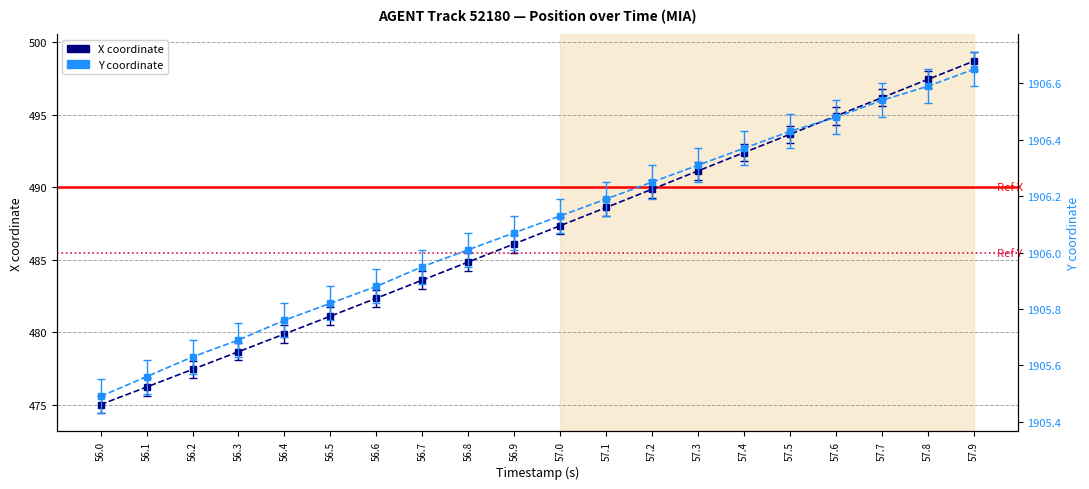

Is it true that Y equals 2818.5 at 57.0?

False